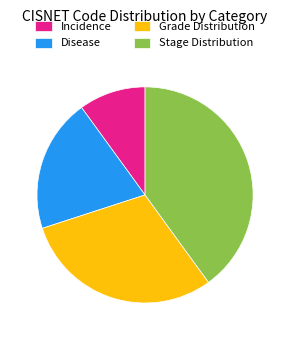

How many slices are in this pie chart?

4